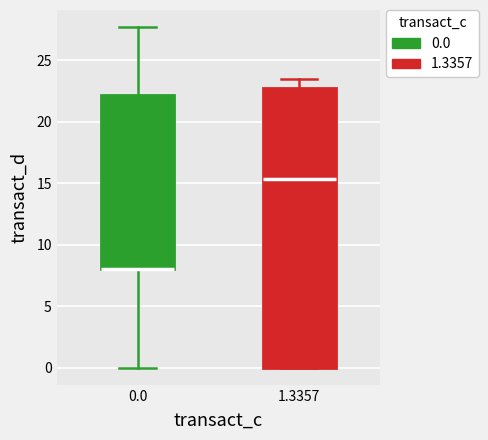

Where does the upper whisker of the box at x = 1.3357 end on the y-axis? The values are not printed on the chart, so give them approximately, as read against the axis.

23.5